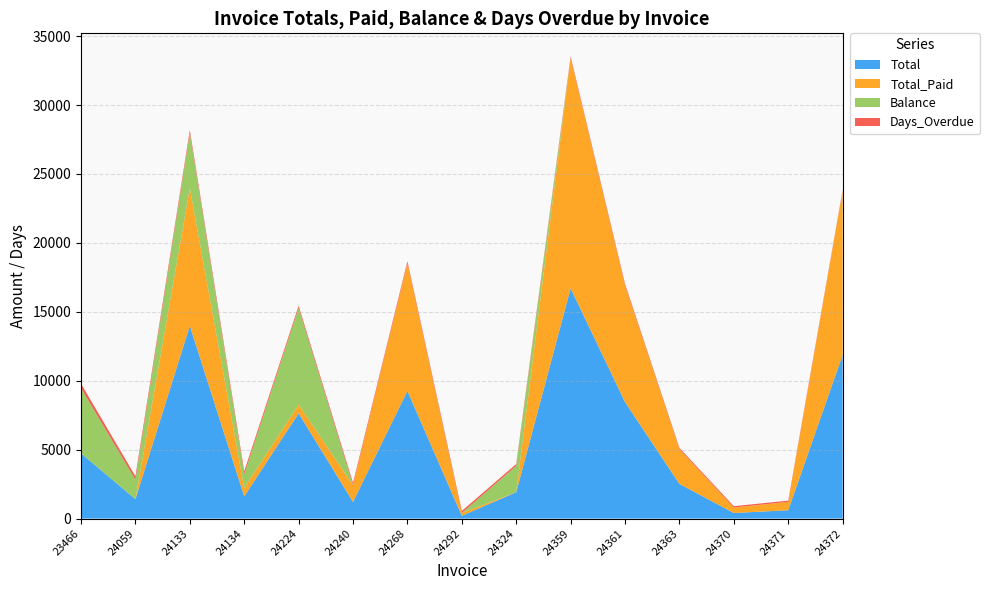

Reading left to right, transcribe all the data shown in this chart.

Total: 4728.4	1408.4	13983.8	1609.7	7631.5	1207.2	9255.5	201.2	1911.5	16700.1	8450.7	2515.1	402.4	603.6	11871.2
Total_Paid: 0.0	0.0	9983.8	609.6	631.5	1207.2	9255.5	201.2	0.0	16700.1	8450.7	2515.1	402.4	603.6	11871.2
Balance: 4728.4	1408.4	4000.0	1000.0	7000.0	0.0	0.0	0.0	1911.5	0.0	0.0	0.0	0.0	0.0	0.0
Days_Overdue: 324.0	252.0	214.0	214.0	170.0	169.0	155.0	149.0	133.0	126.0	126.0	93.0	93.0	93.0	93.0